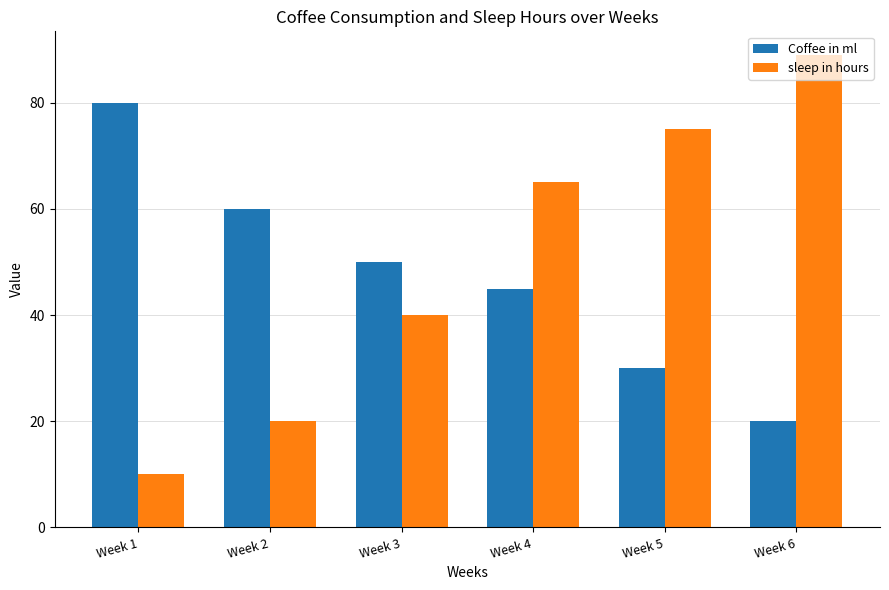

The value of sleep in hours at Week 5 is 75. True or false?

True